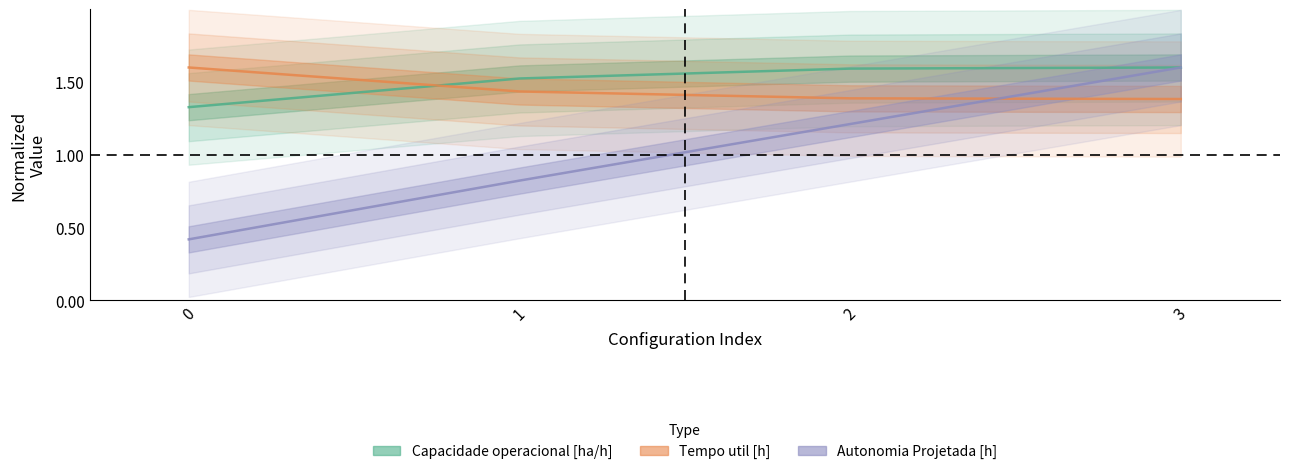

Which category has the lowest value in the Tempo util [h] series?

3